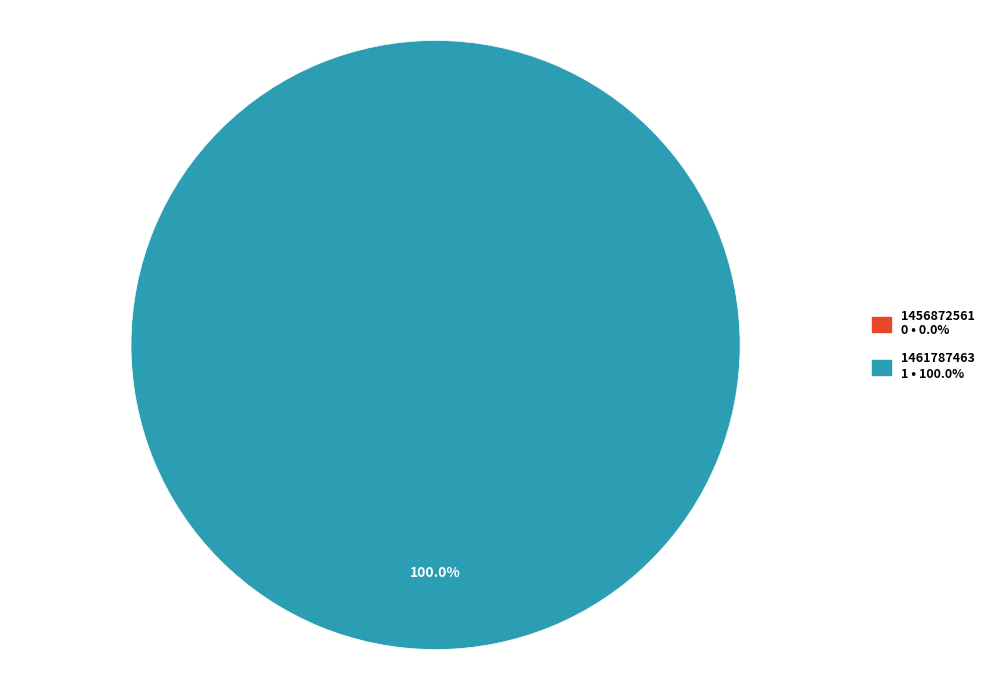

Is 1461787463 the majority of the pie?

Yes